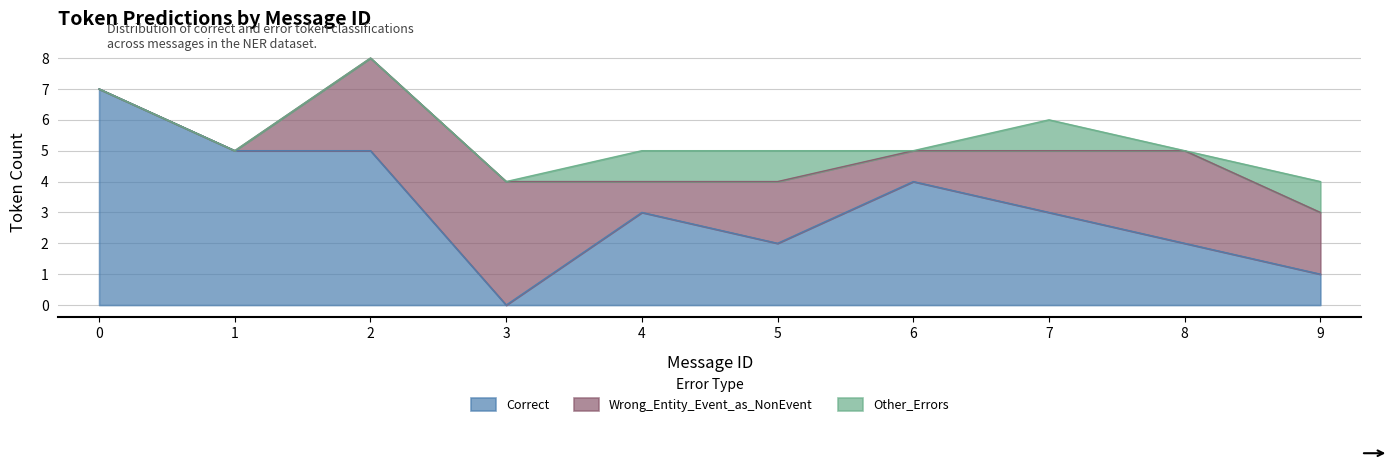

What is the value of the Other_Errors point at the 8th from the left?

1